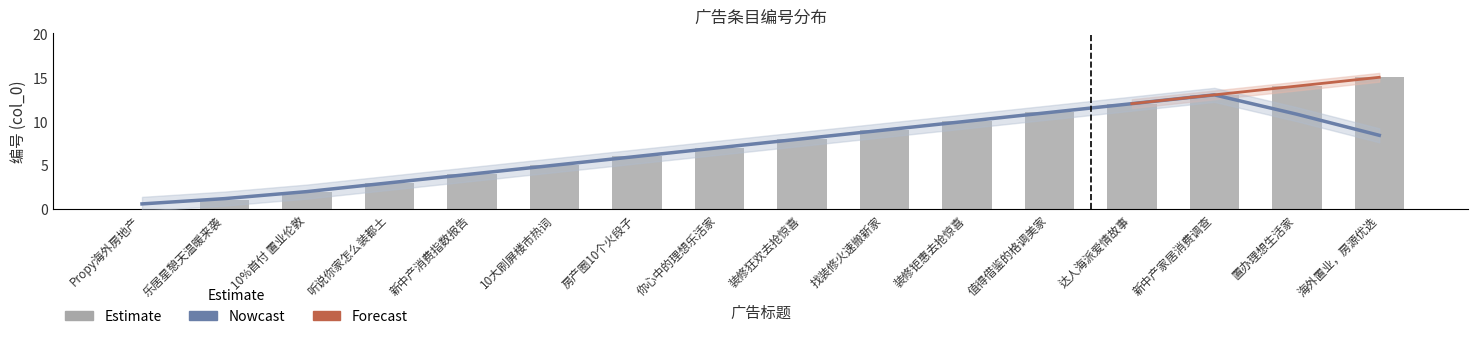

Rank the categories by value from lowest to highest.

Propy海外房地产, 乐居星憩天温暖来袭, 10%首付 置业伦敦, 听说你家怎么装都土, 新中产消费指数报告, 10大刷屏楼市热词, 房产圈10个火段子, 你心中的理想乐活家, 装修狂欢去抢惊喜, 找装修火速搬新家, 装修钜惠去抢惊喜, 值得借鉴的格调美家, 达人海派爱情故事, 新中产家居消费调查, 置办理想生活家, 海外置业，房源优选